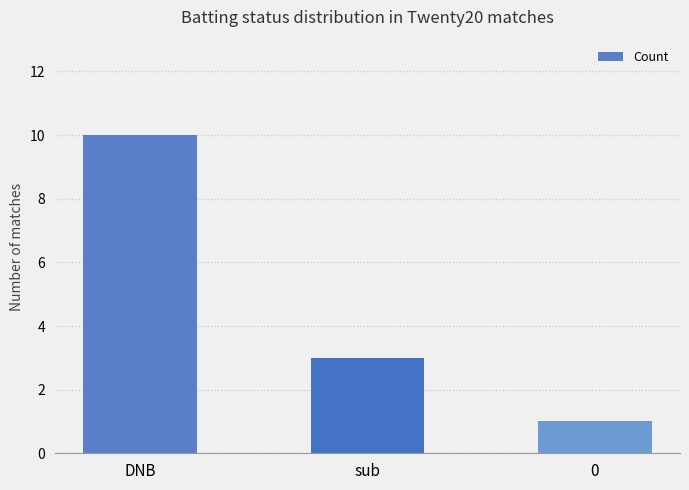

What is the value of the 1st bar from the left?

10